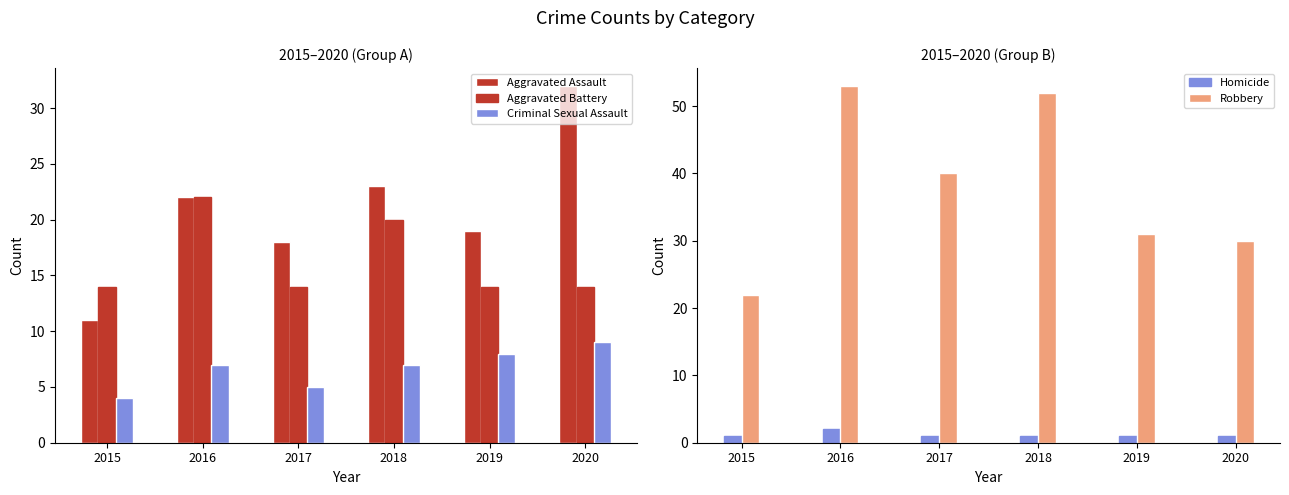

At 2018, list the series in order from largest to smallest.

Robbery, Aggravated Assault, Aggravated Battery, Criminal Sexual Assault, Homicide